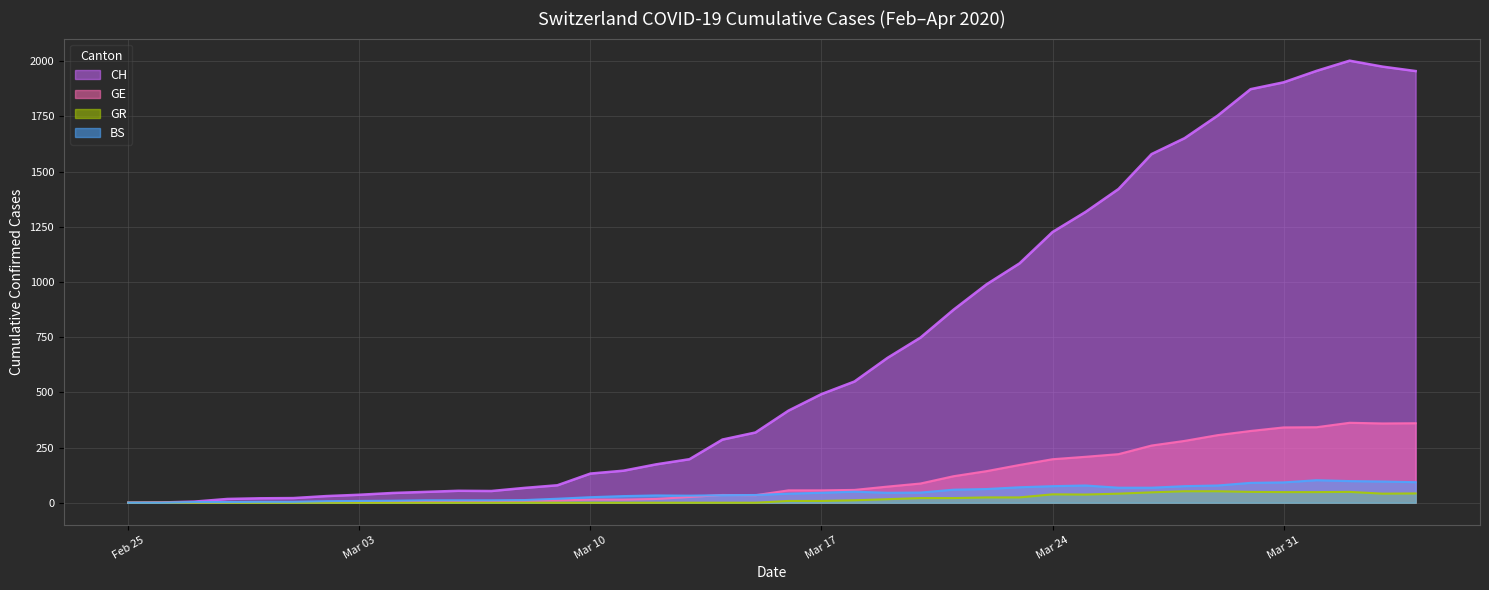

Which series has the largest range (max minus min)?

CH